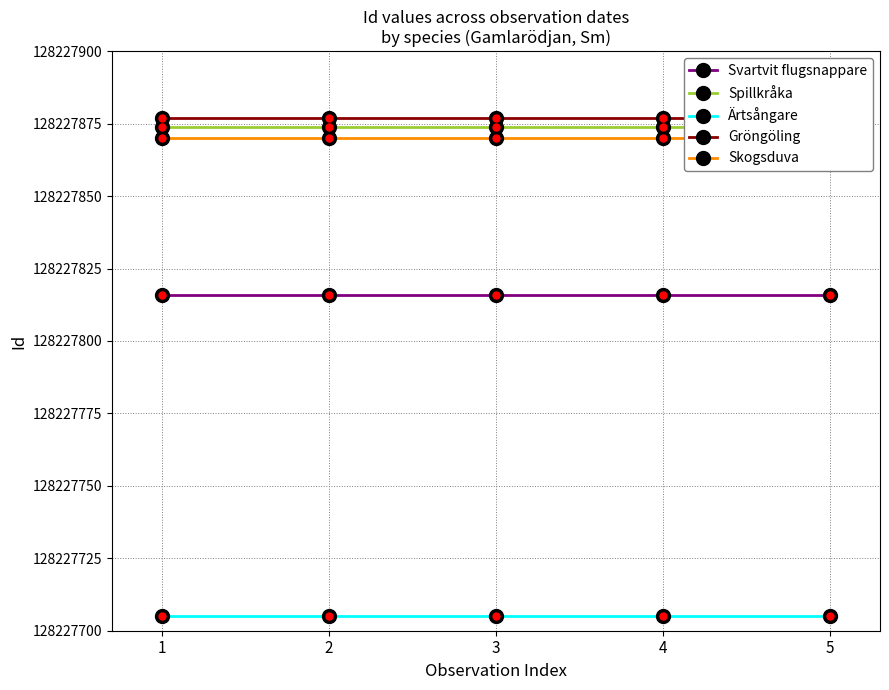

What value does the Spillkråka series have at 5?

128227874